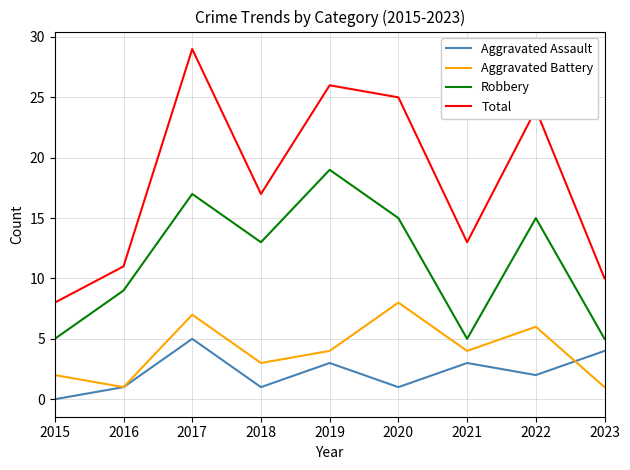

What is the average value of the Aggravated Battery series?

4